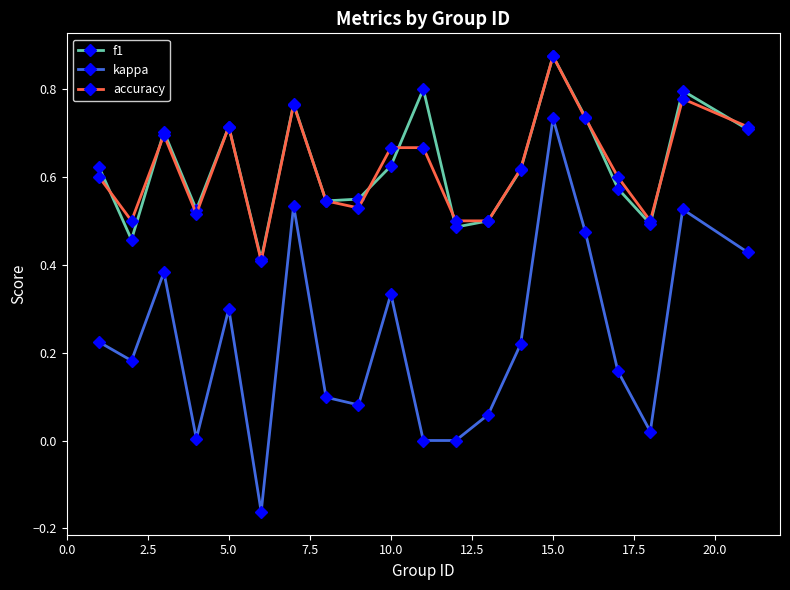

Which series has the widest spread of values?

kappa